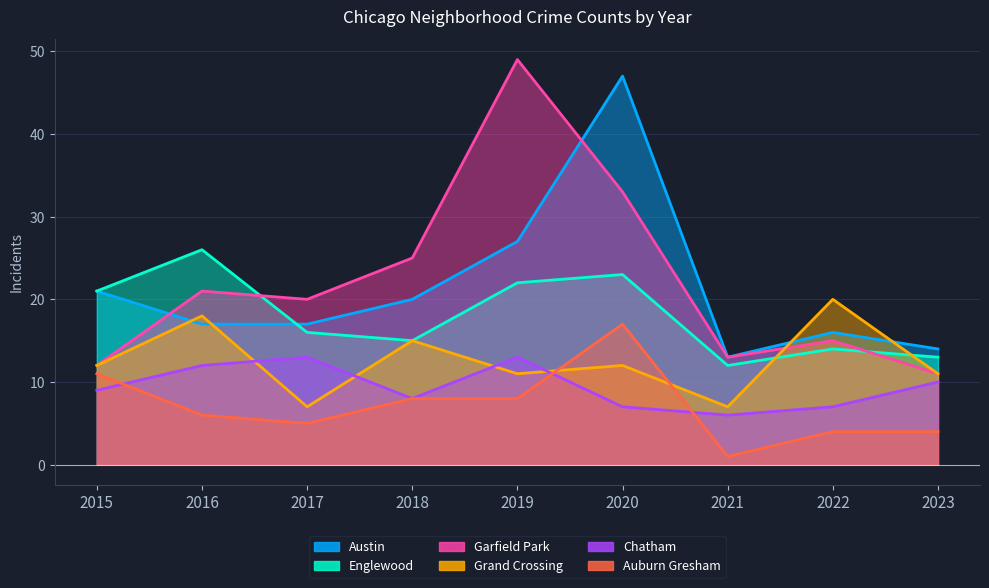

The value of Auburn Gresham at 2021 is 1. True or false?

False